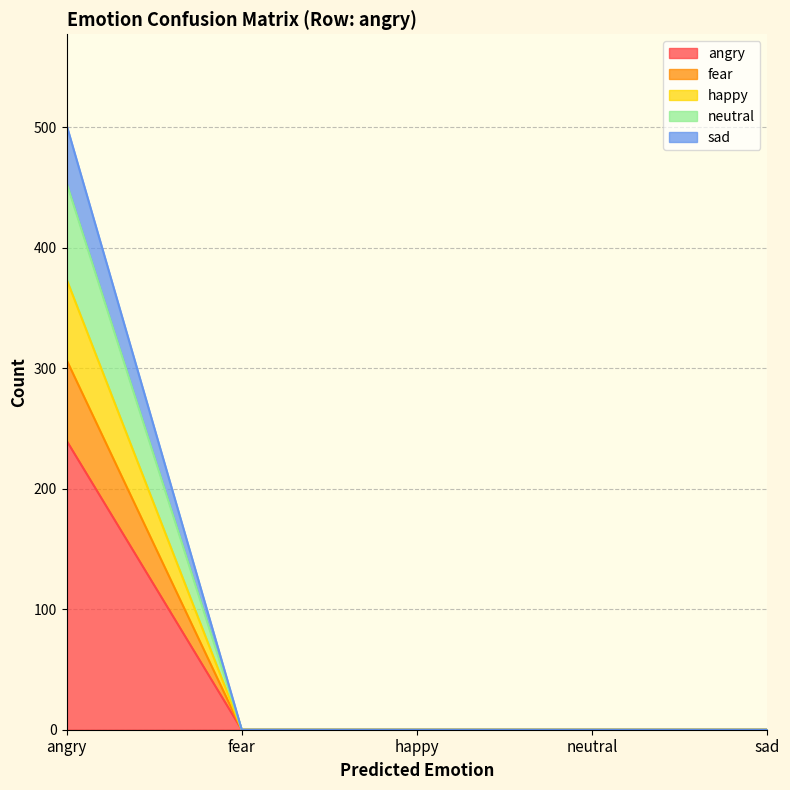

True or false: sad has more than 1 points higher than both neighbors.

False